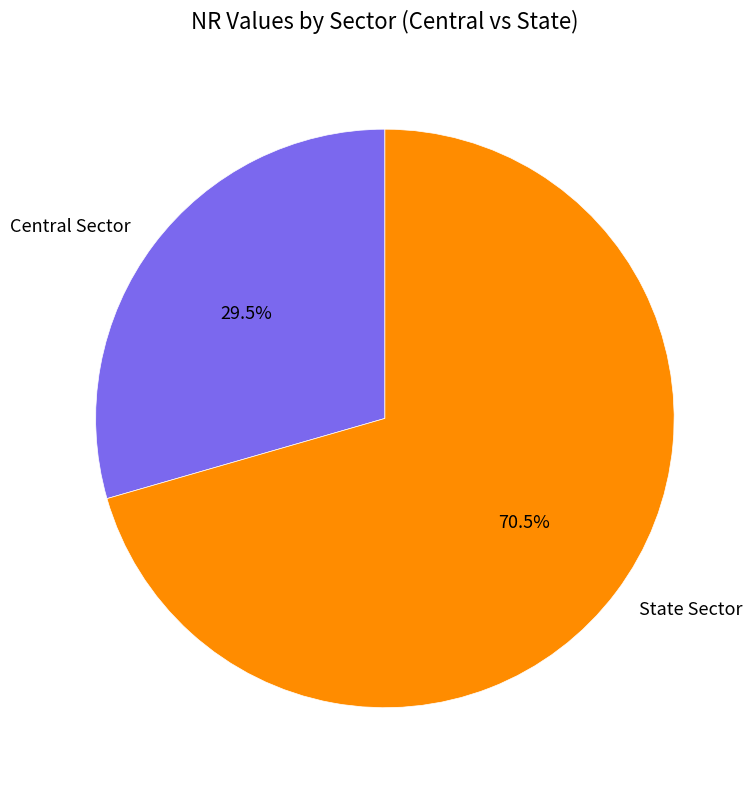

Which slice represents more than half of the pie?

State Sector